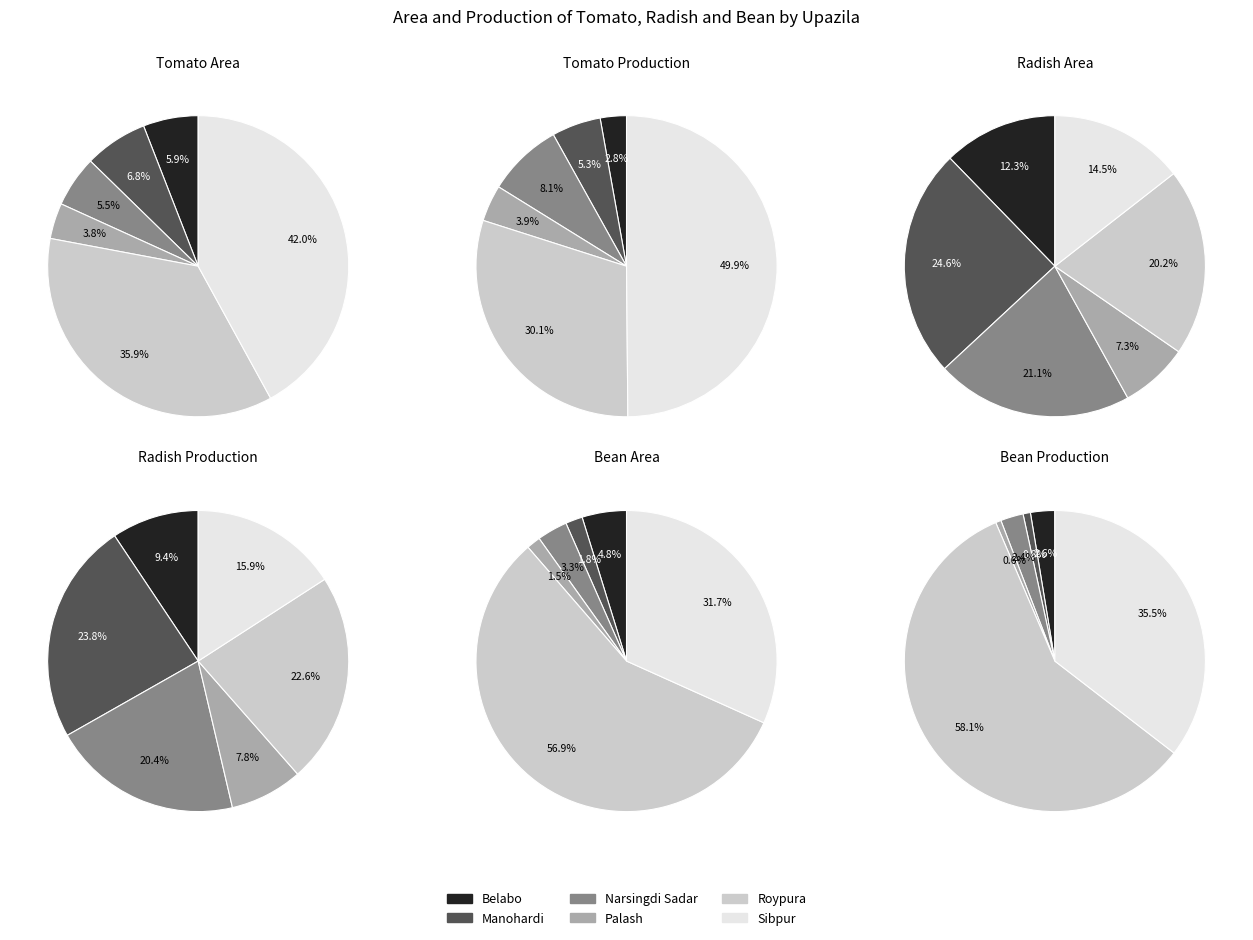

What portion of the pie excludes radish_production?

96.2%